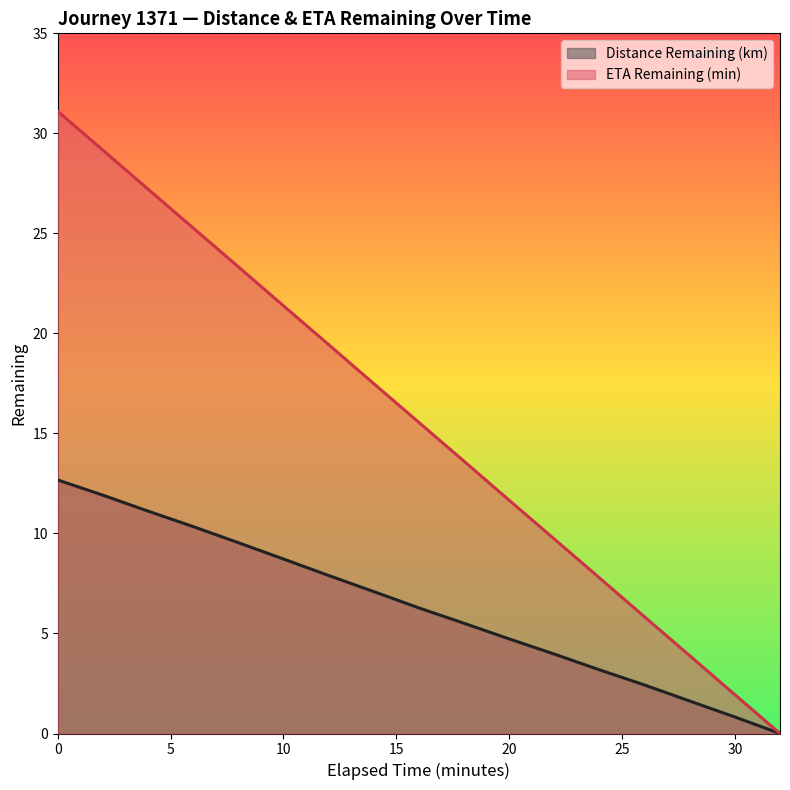

What is the spread (max minus min) of values at 2.0?

17.2